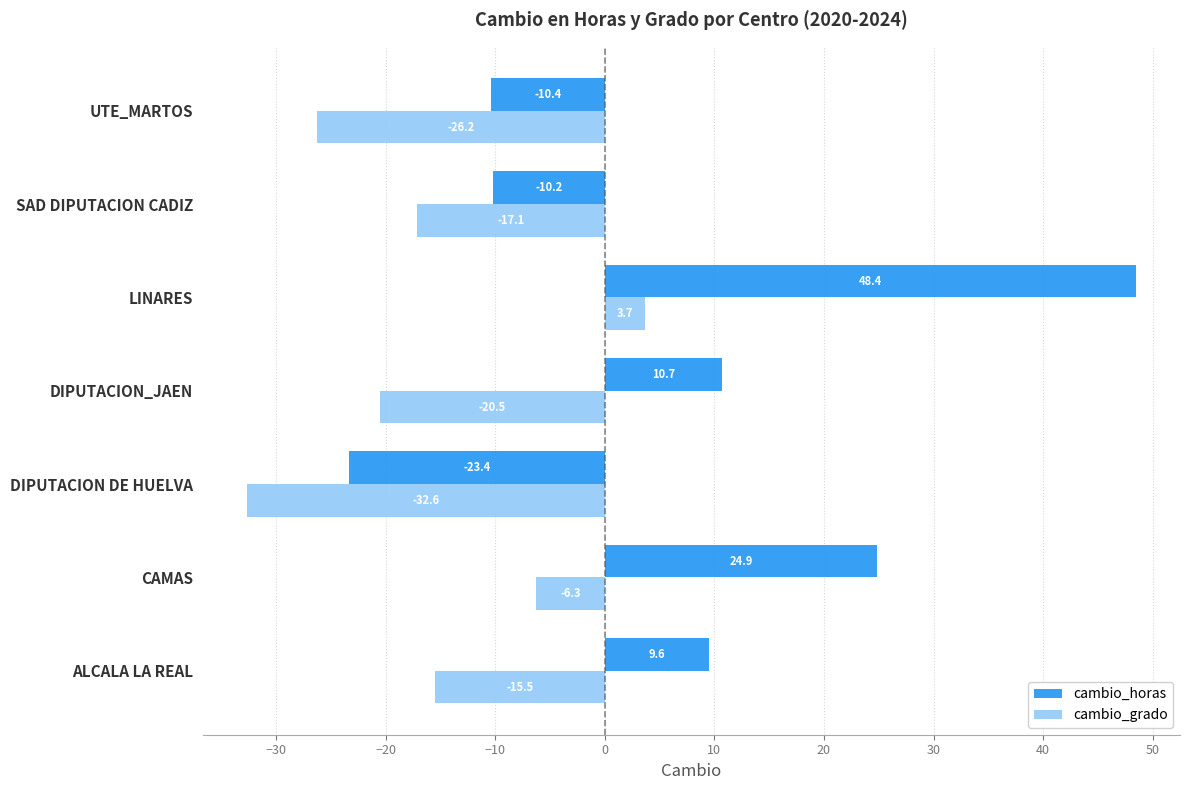

What is the total value across all series at DIPUTACION DE HUELVA?

-56.0